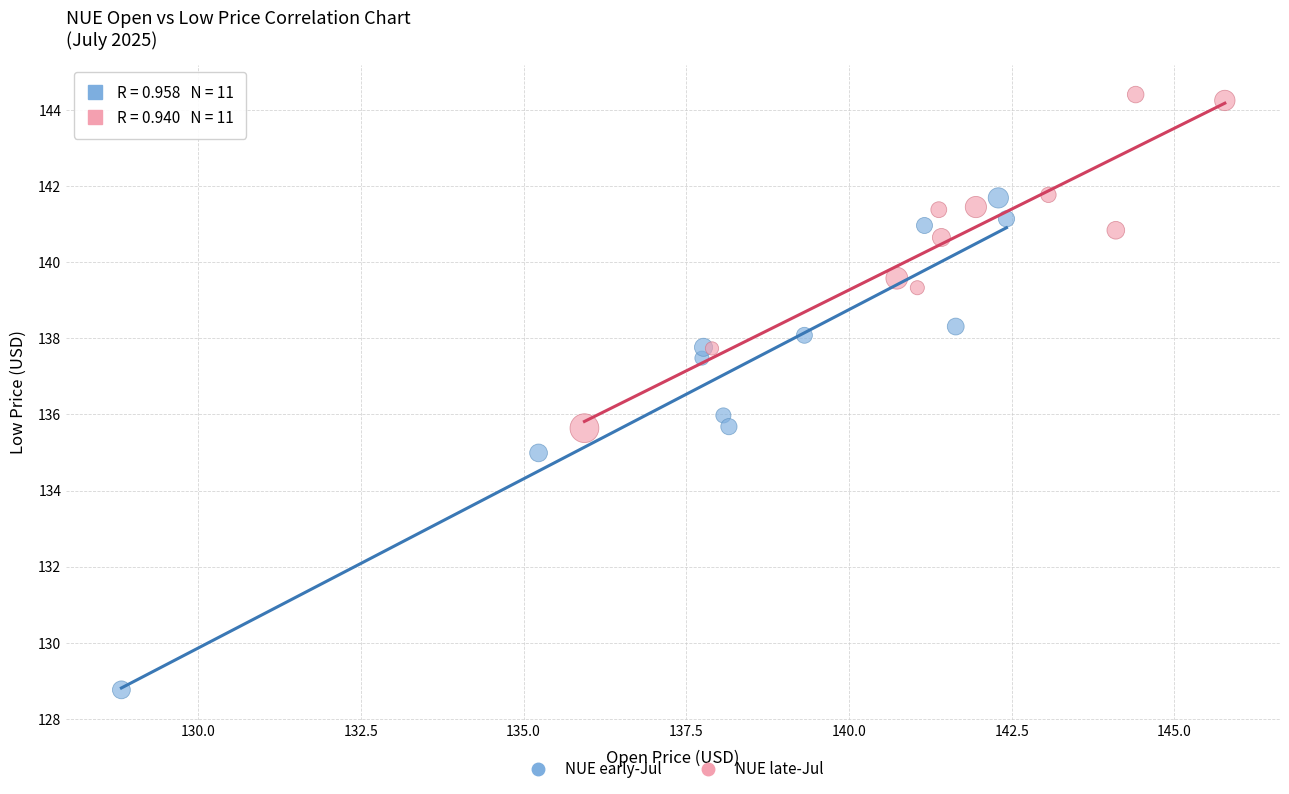

Which series contains the highest Y value?

NUE late-Jul